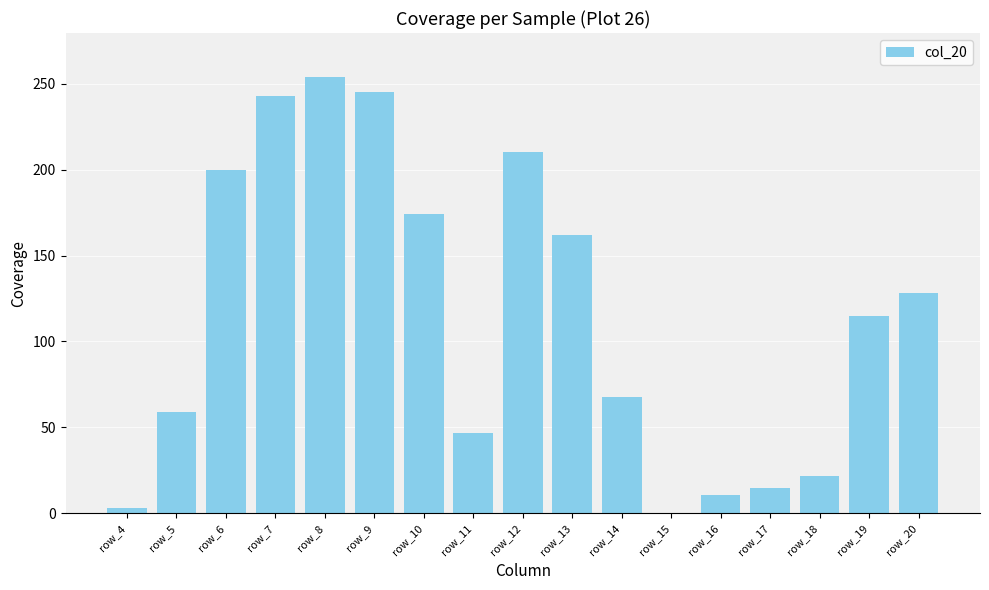

Reading right to left, what are all the values shown in this chart?

128	115	22	15	11	0	68	162	210	47	174	245	254	243	200	59	3